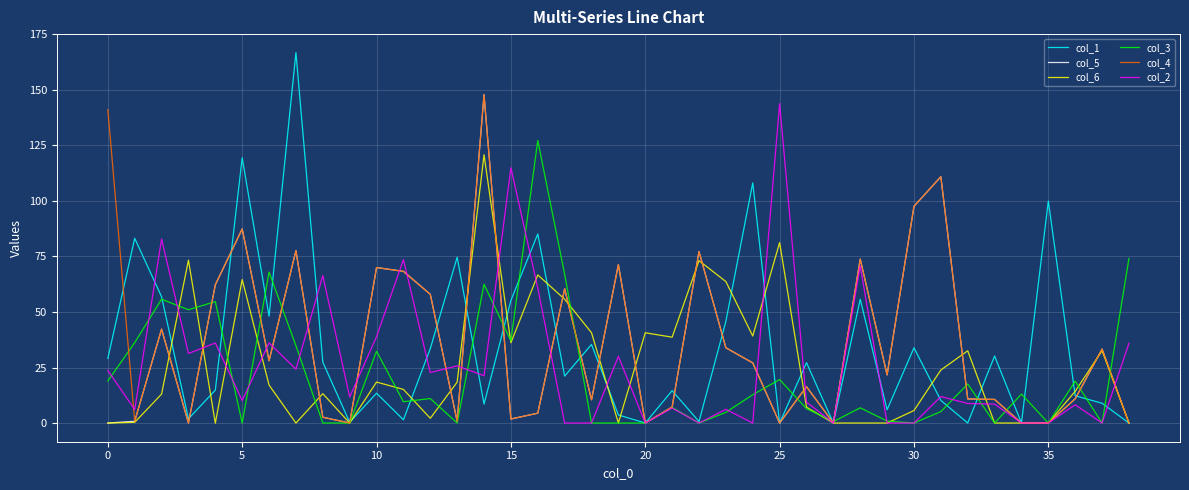

Which series has the largest range (max minus min)?

col_1